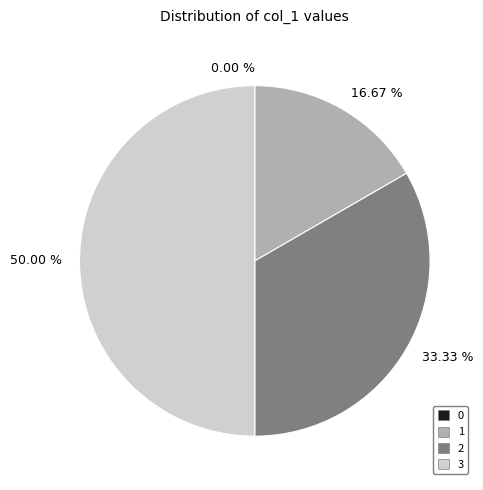

Count the number of slices in the pie.

4